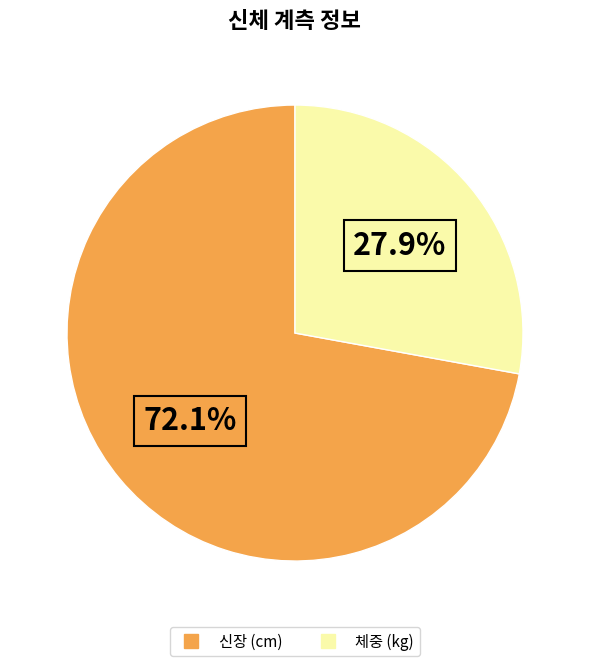

How many slices are in this pie chart?

2